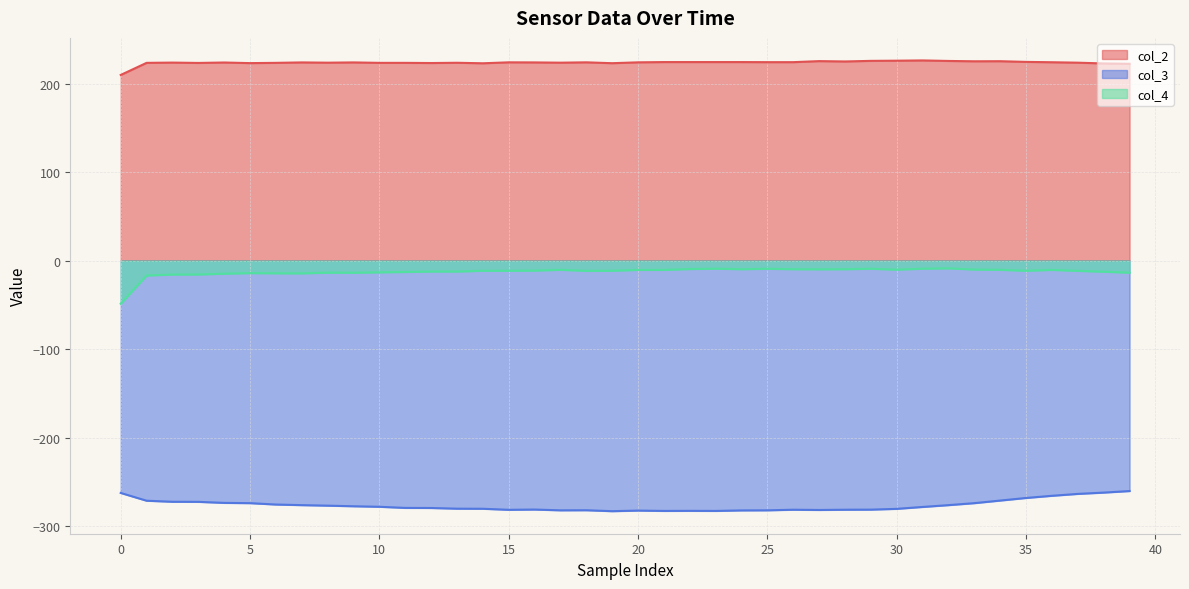

What is the smallest value displayed?

-283.1